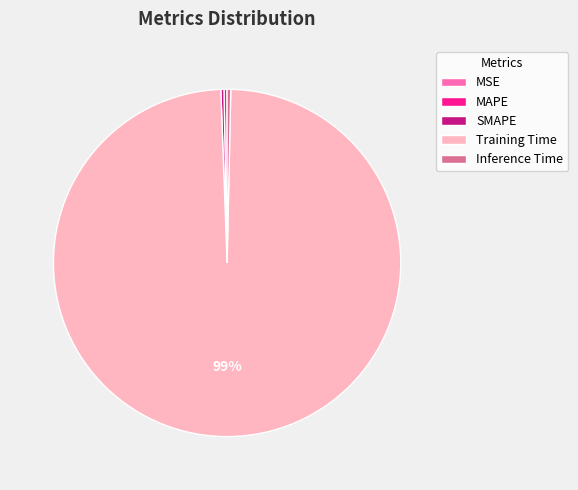

Is there a majority slice in this chart?

Yes